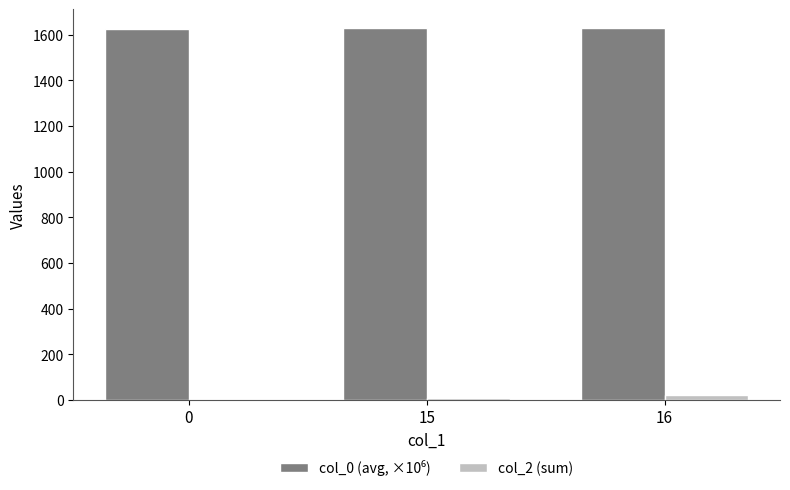

What is the greatest value displayed?

1629.4